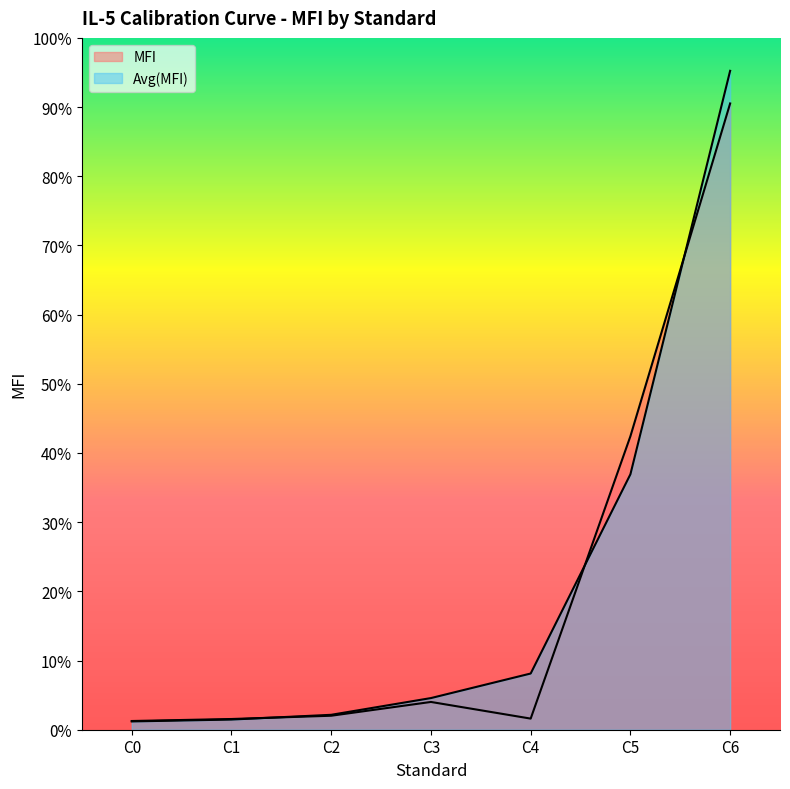

Where is Avg(MFI) nearest to the value 44818176?

C5